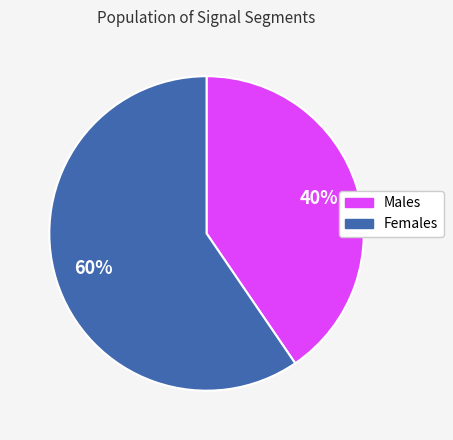

Is there a majority slice in this chart?

Yes